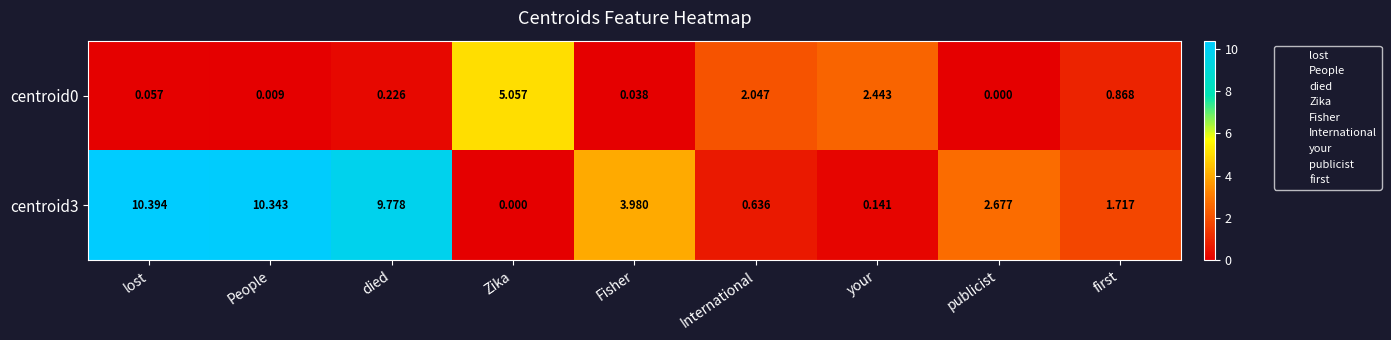

List the labels in order of centroid3 value, smallest first.

Zika, your, International, first, publicist, Fisher, died, People, lost